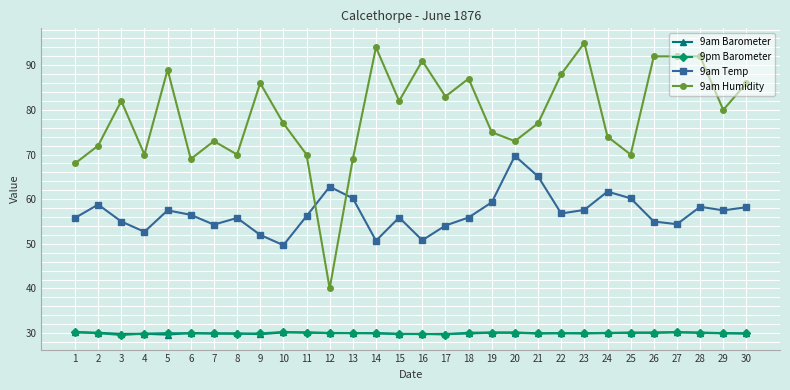

What is the average value of the 9pm Barometer series?

30.0